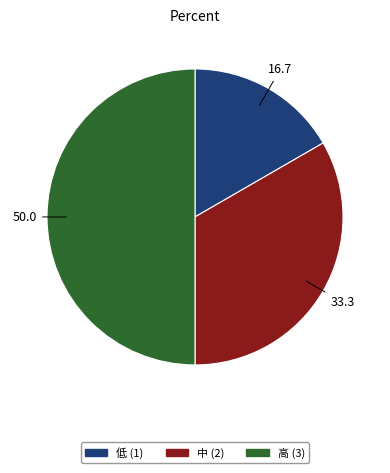

How many slices are in this pie chart?

3